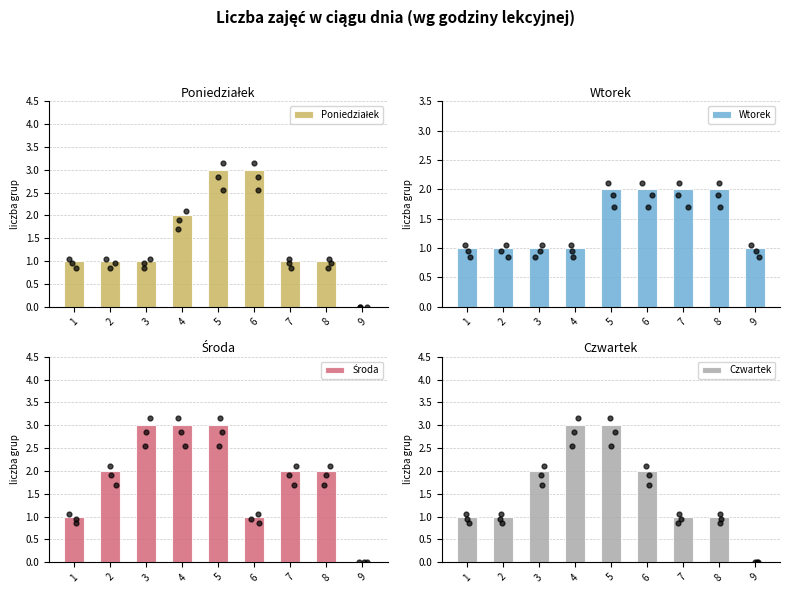

Which series has the largest total across all categories?

Środa